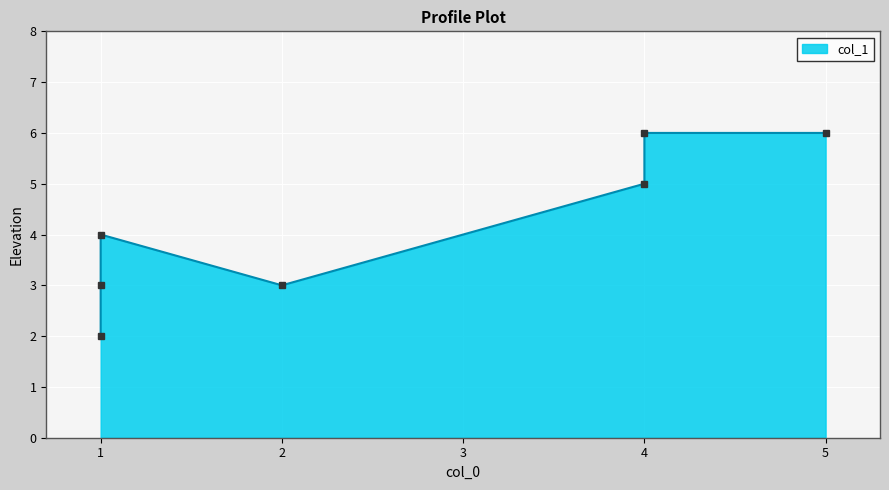

How many interior local valleys (lower than both neighbors) does the data have?

1